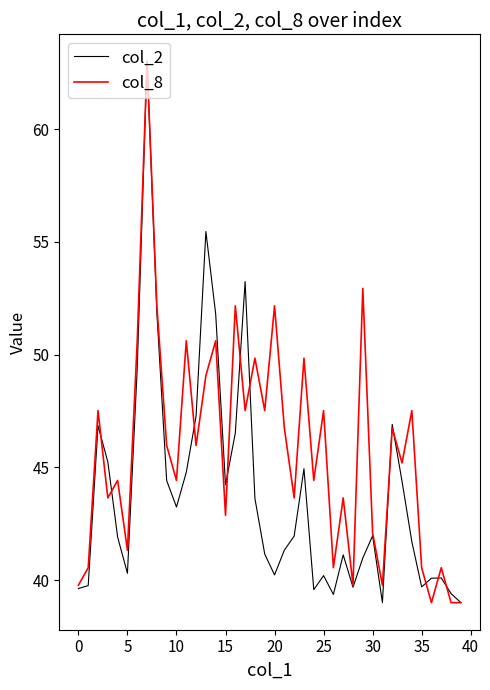

What is the greatest value displayed?

63.0